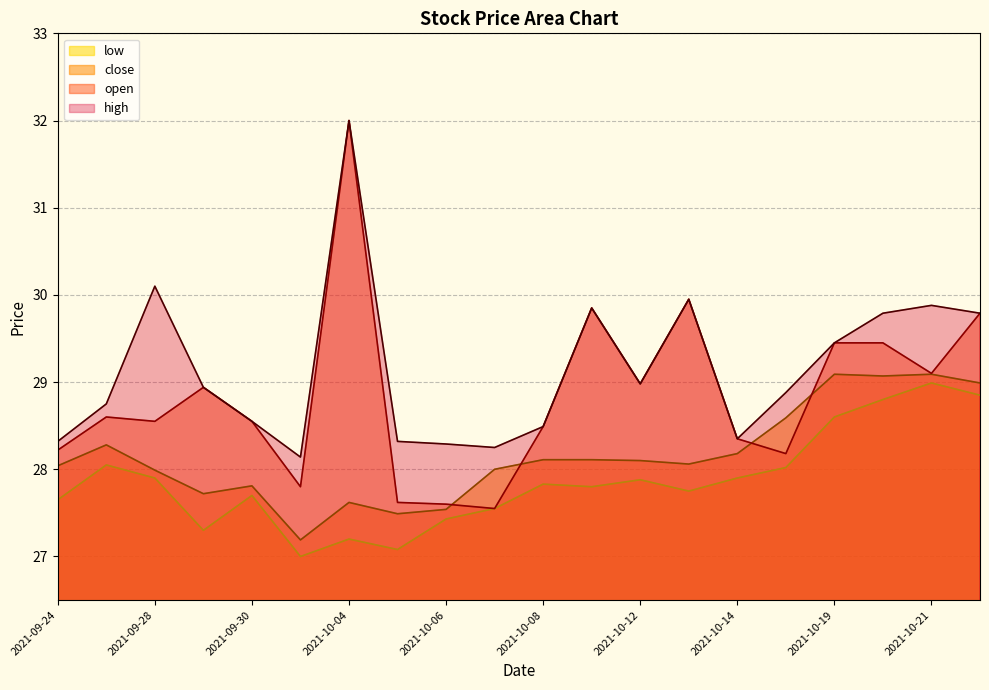

The value of open at 2021-10-08 is 43.7. True or false?

False